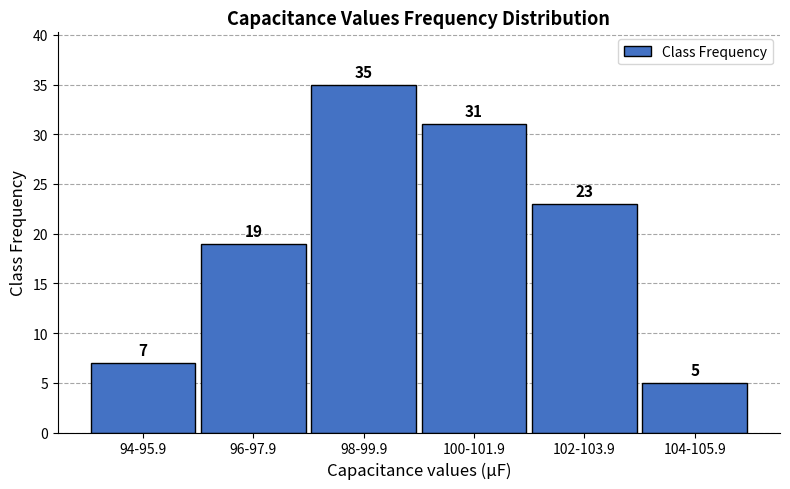

Reading left to right, extract all data points from this chart.

94-95.9=7	96-97.9=19	98-99.9=35	100-101.9=31	102-103.9=23	104-105.9=5